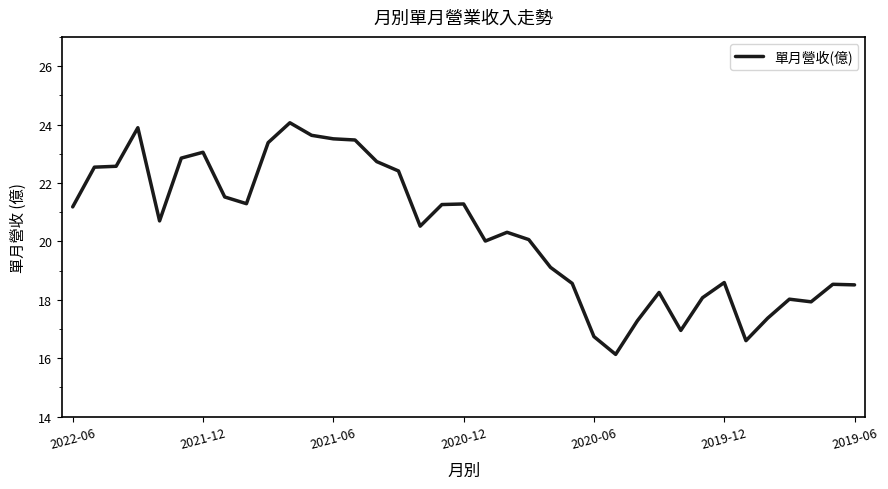

What is the maximum value shown in the chart?

24.1